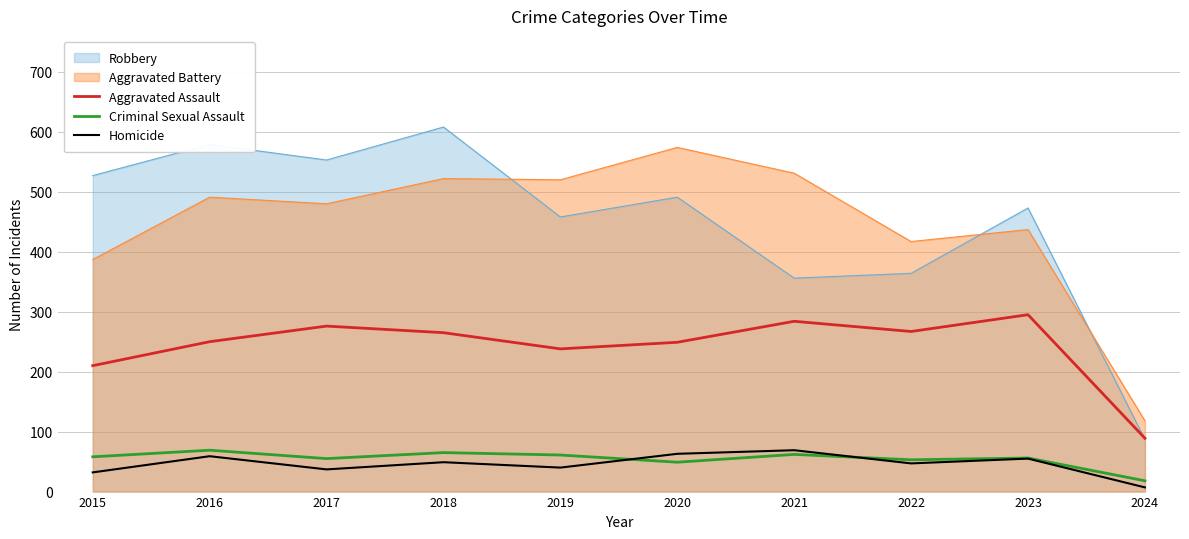

What is the sum of all Criminal Sexual Assault values?

546